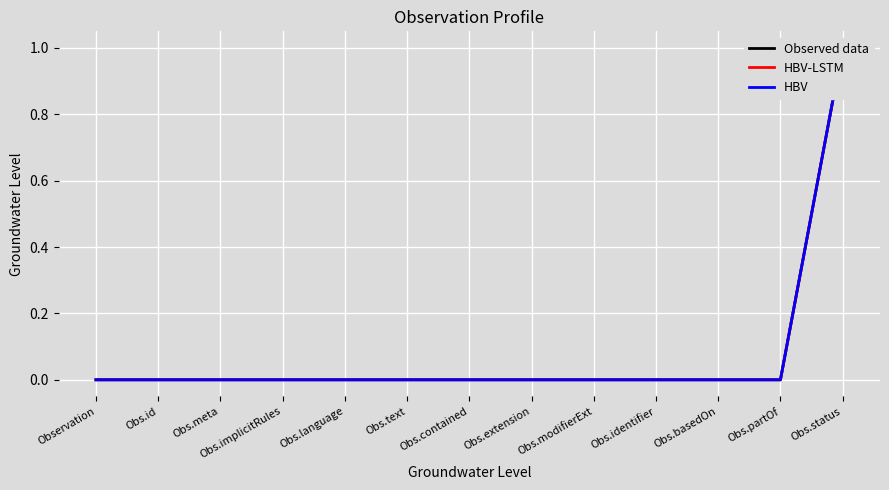

Count the HBV values in the range 0 to 1.

13